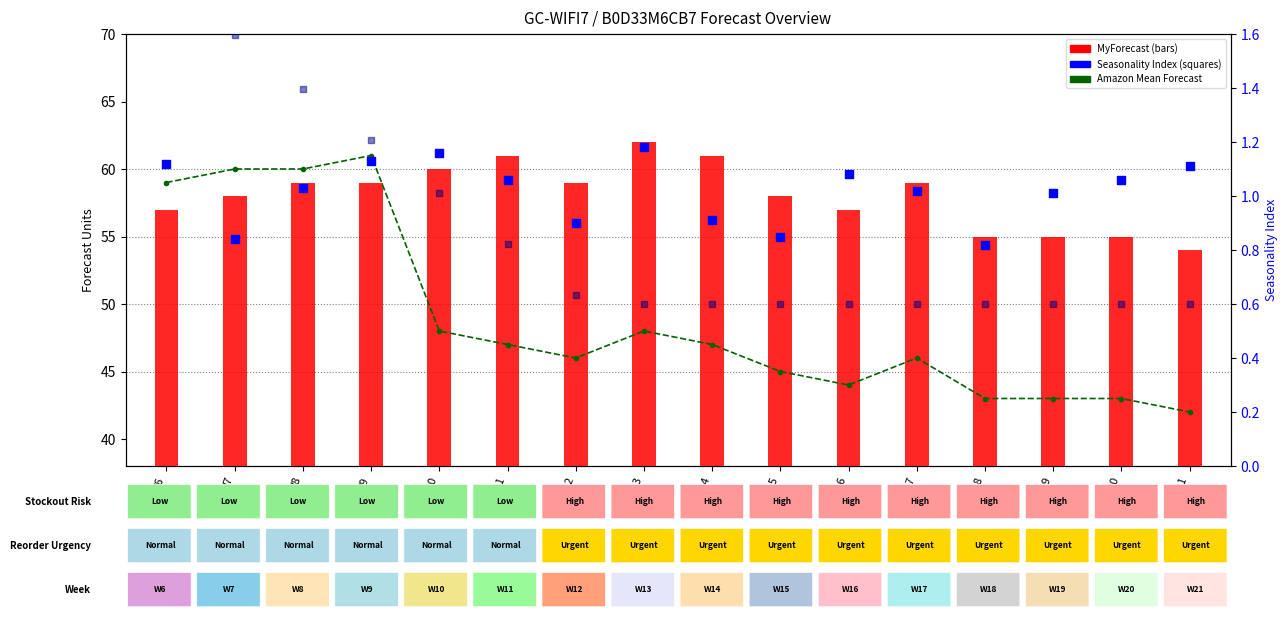

Is the value of Seasonality Index at W20 greater than the value of MyForecast at W20?

No